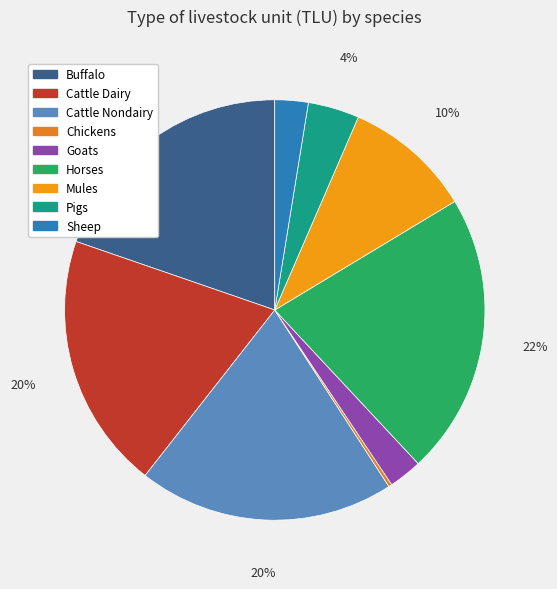

Which category has the biggest portion of the pie?

Horses